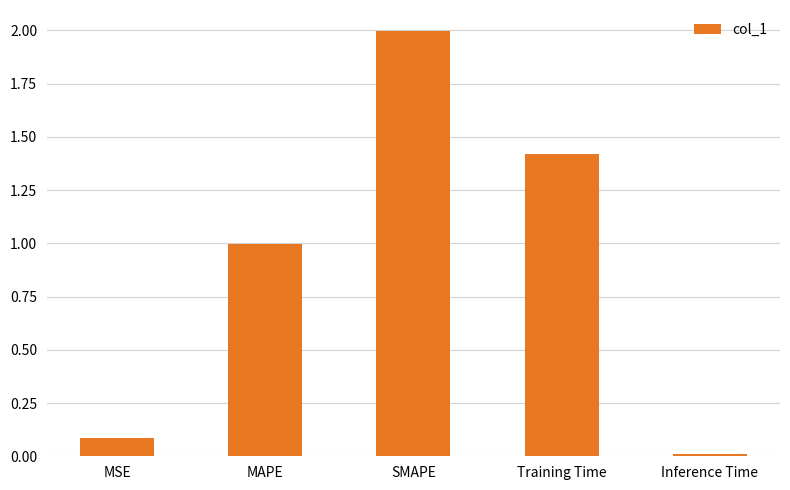

Read the value at SMAPE.

2.0